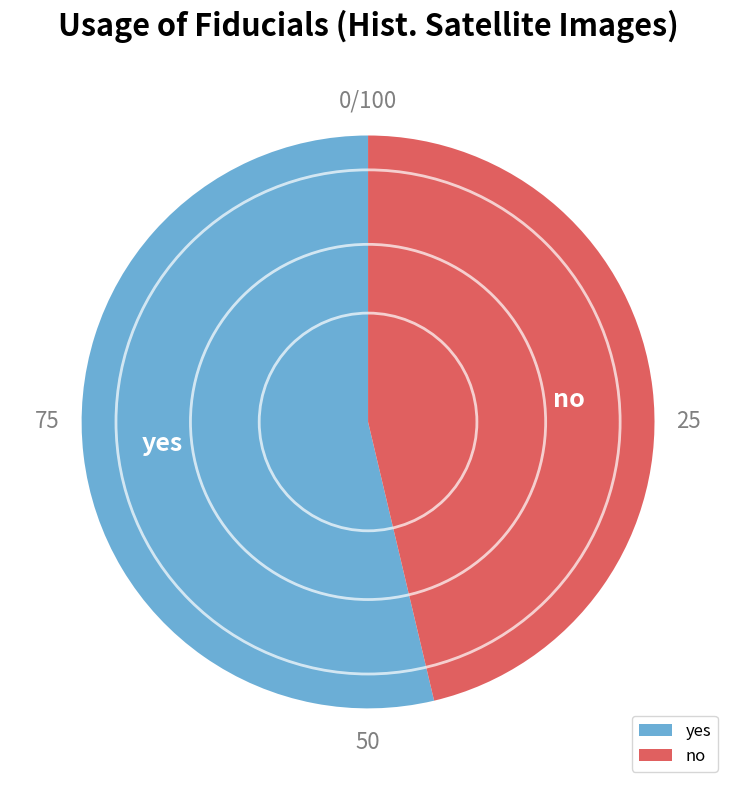

Rank the categories by value from lowest to highest.

0, 1